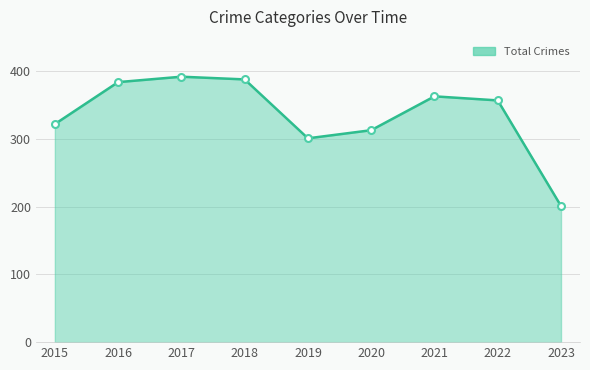

Which category has the highest value across all series?

2017